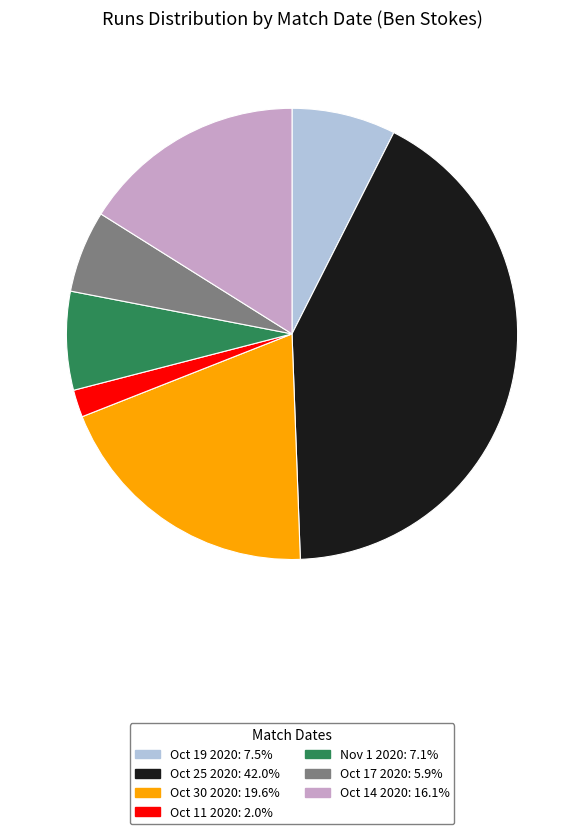

Is it true that Oct 25 2020 is 42% of the pie?

True